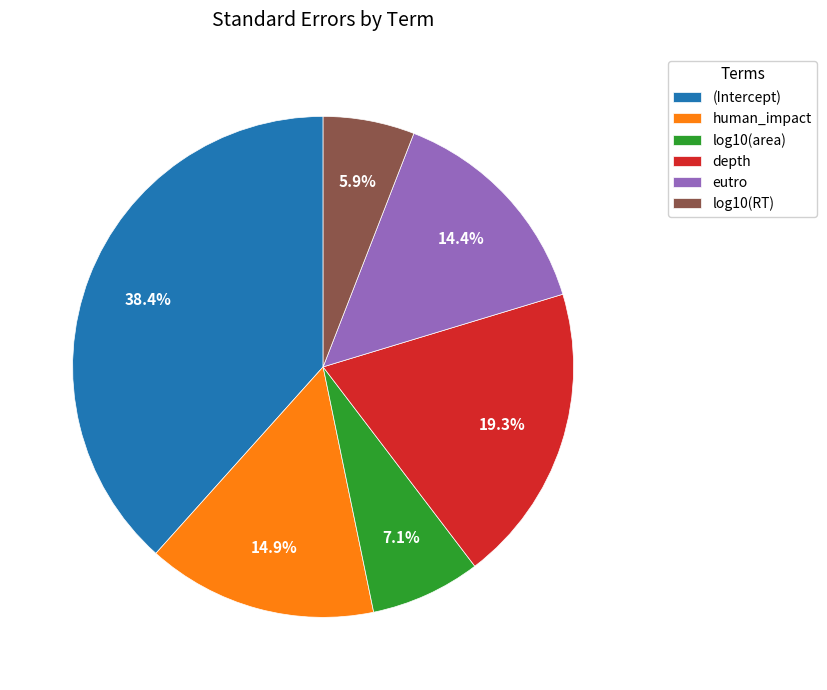

How much of the chart is everything except depth?

80.7%